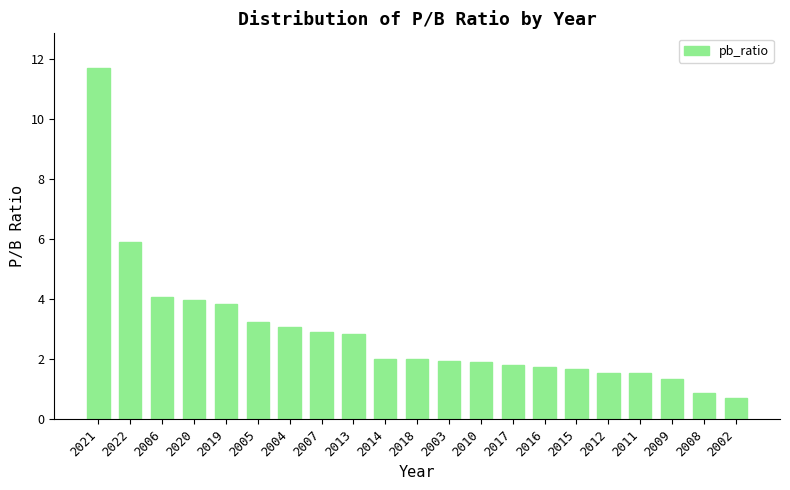

Approximately how many times larger is the value at 2002 compared to 2009?

0.5